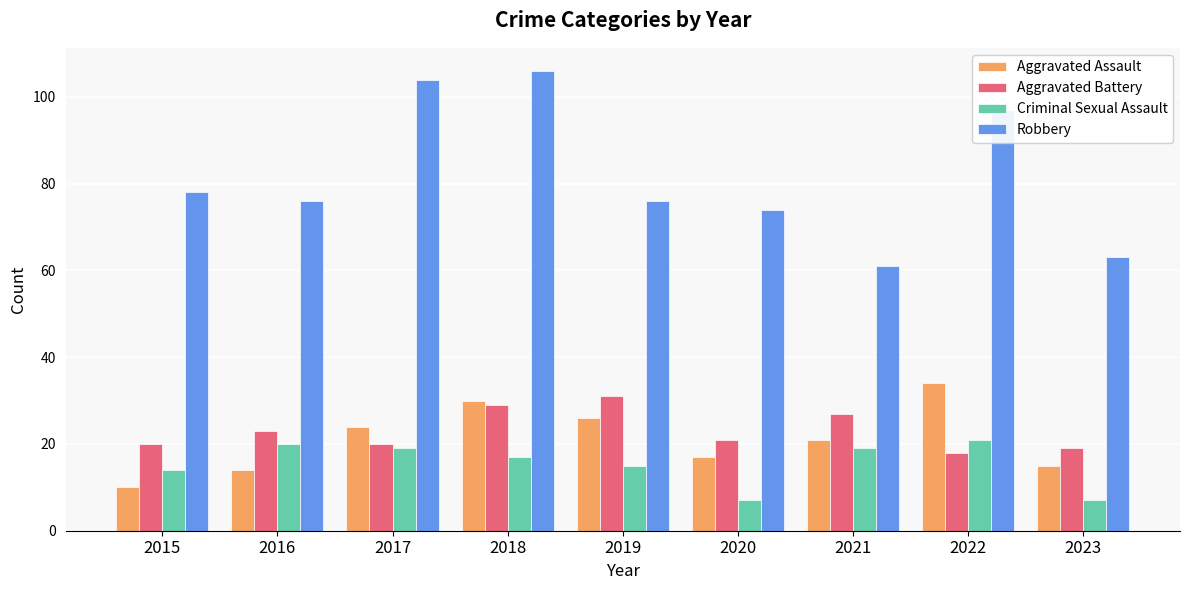

At which label is Aggravated Battery closest to 24?

2016